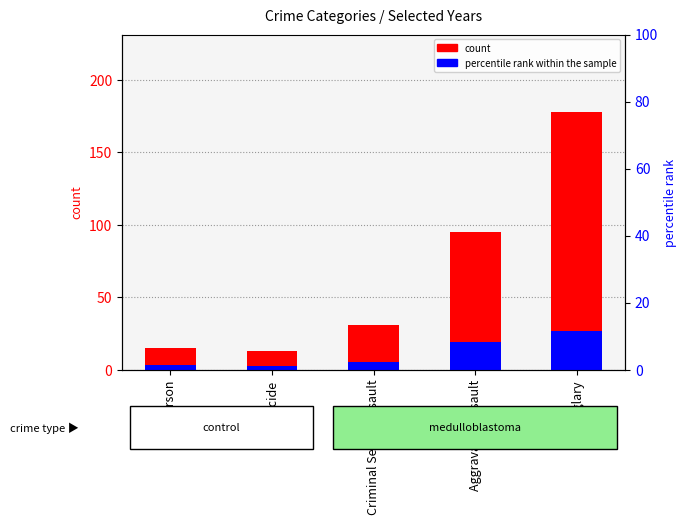

What is the difference between the count values at Arson and Burglary?

163.0